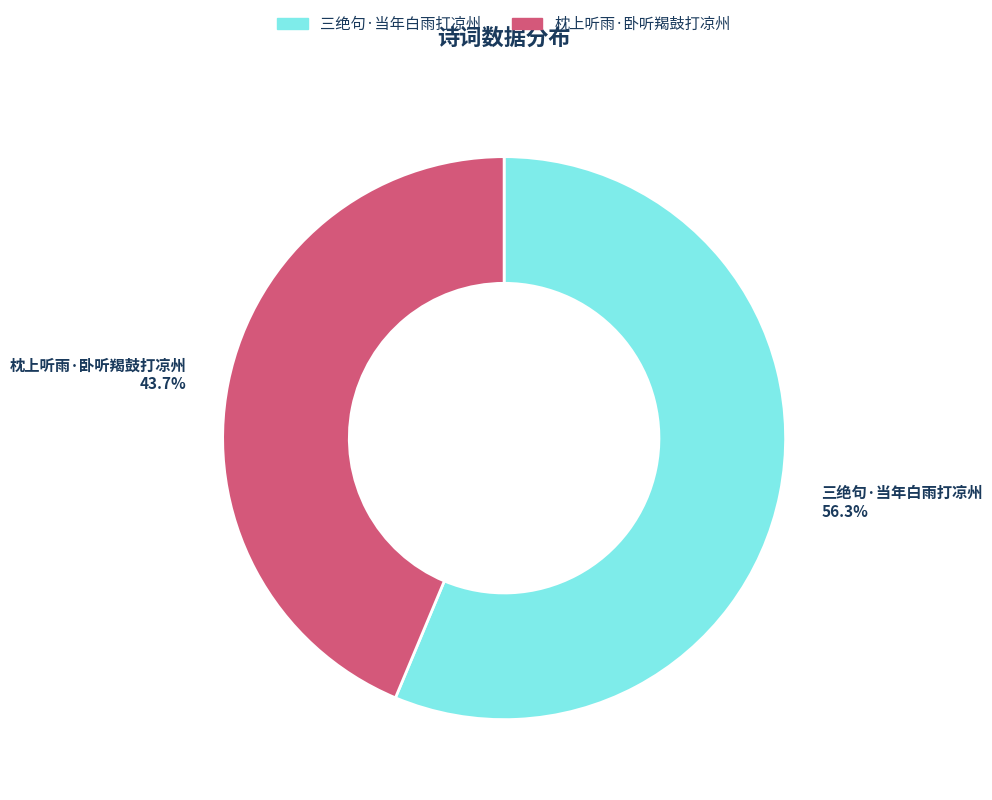

The 三绝句·当年白雨打凉州 slice represents 64% of the pie. True or false?

False